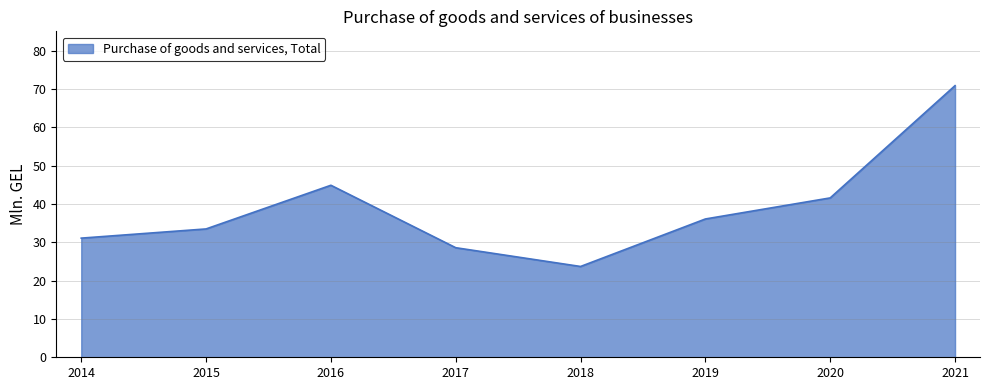

What is the difference between the maximum and minimum values?

47.2